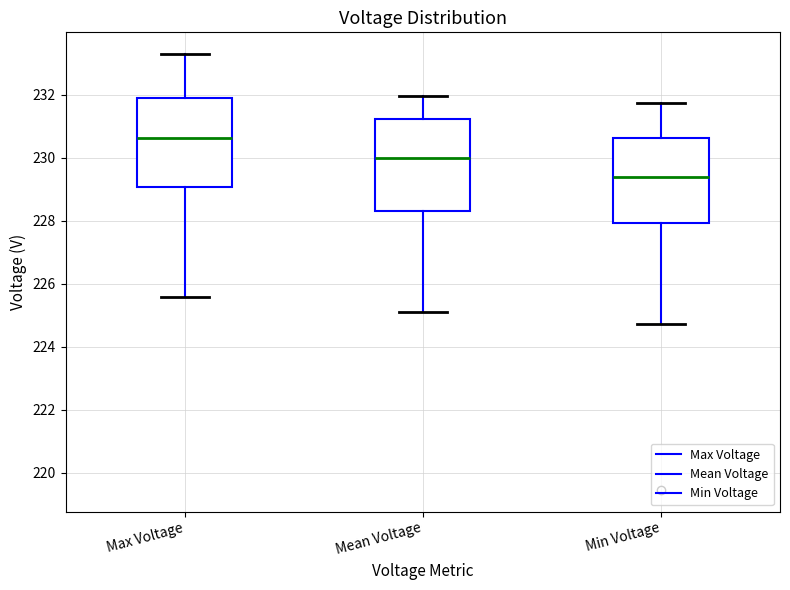

Reading left to right, read every box against the y-axis: the position of its median line, the range the box covers, and the ends of its whiskers. The values are not printed on the chart, so give them approximately, as read against the axis.

Max Voltage: median 230.6, box 229.0 to 231.8, whiskers 225.6 to 233.2
Mean Voltage: median 230.0, box 228.4 to 231.2, whiskers 225.2 to 232.0
Min Voltage: median 229.4, box 228.0 to 230.6, whiskers 224.8 to 231.8